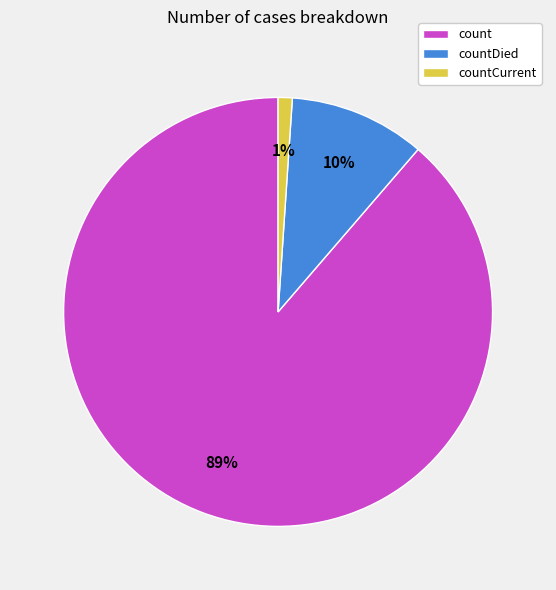

How many slices are in this pie chart?

3